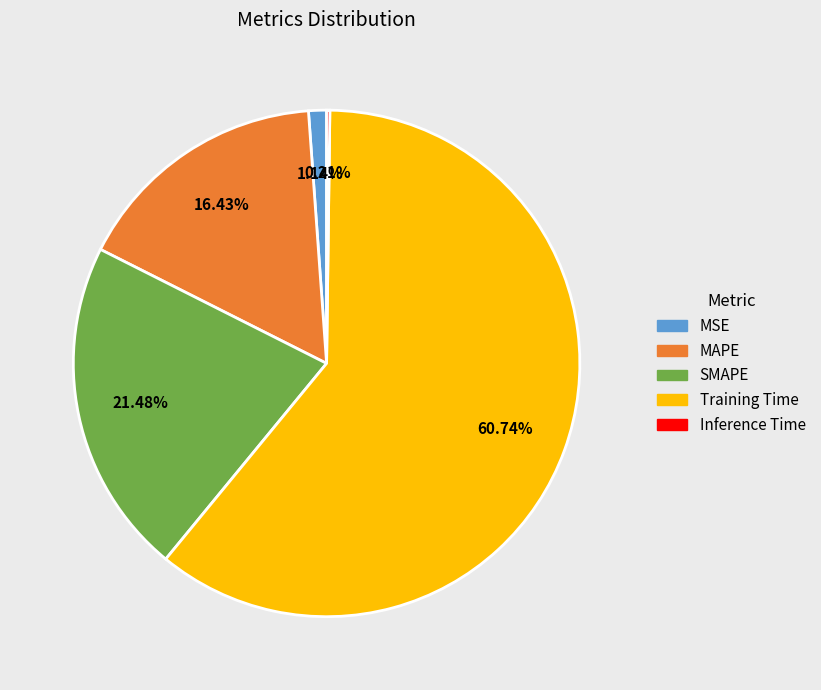

To the nearest percent, what portion does SMAPE represent?

21%